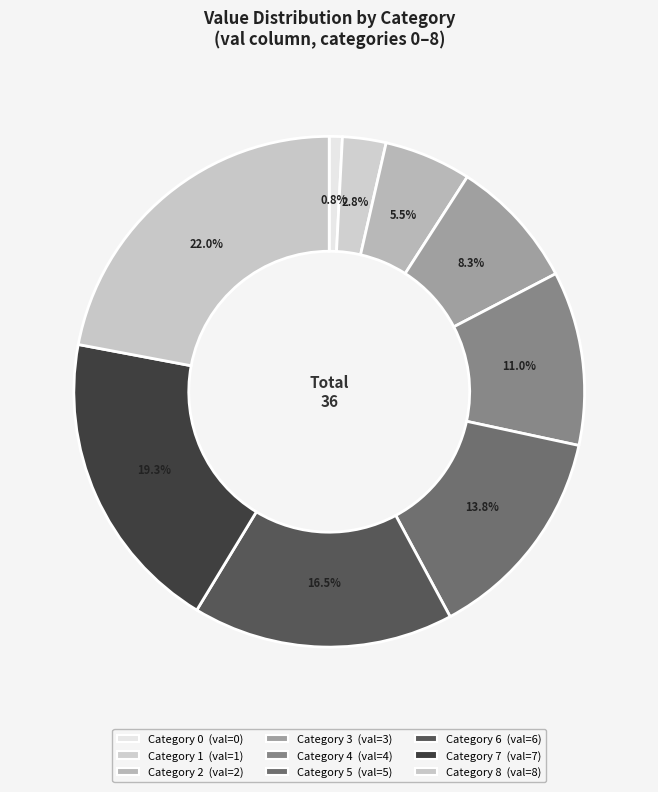

Count the number of slices in the pie.

9